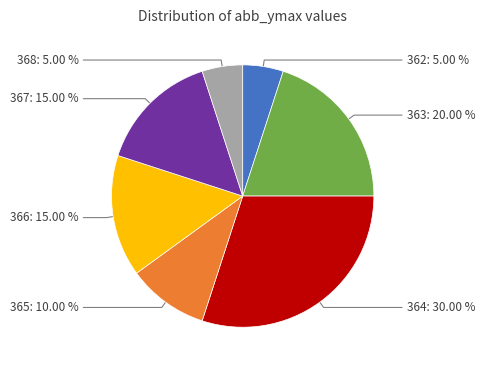

Does any single category account for the majority?

No